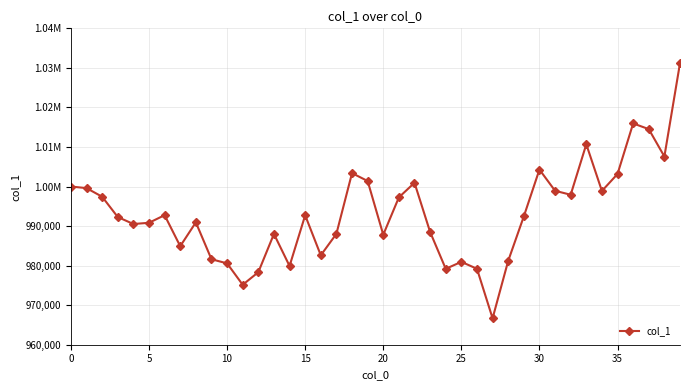

Does the chart display data point markers on the line(s)?

Yes